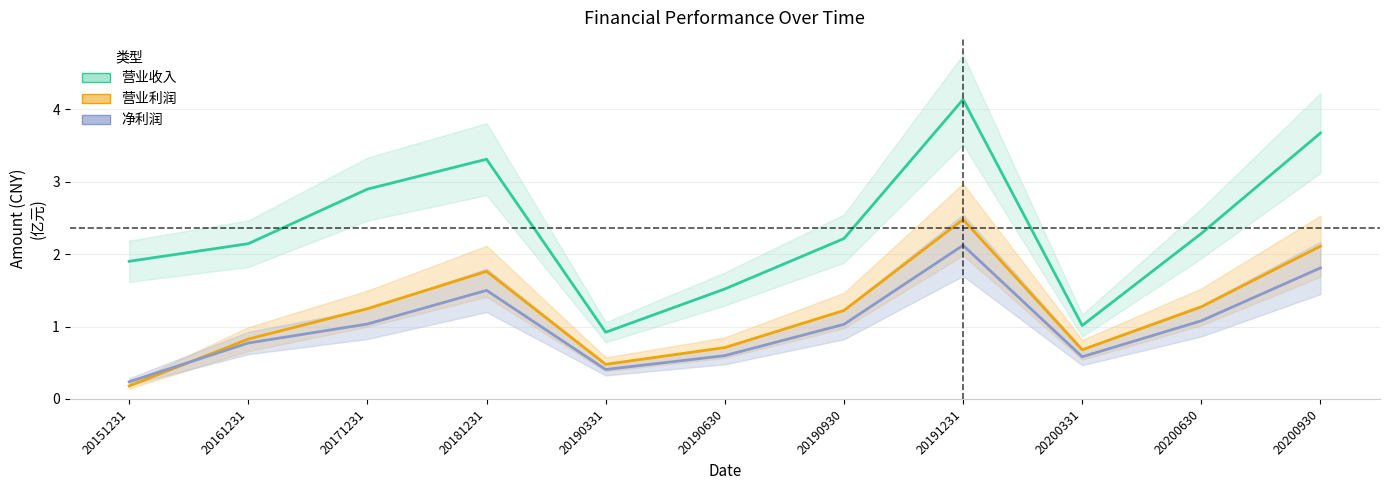

List the labels in order of 净利润 value, smallest first.

20151231, 20190331, 20200331, 20190630, 20161231, 20190930, 20171231, 20200630, 20181231, 20200930, 20191231